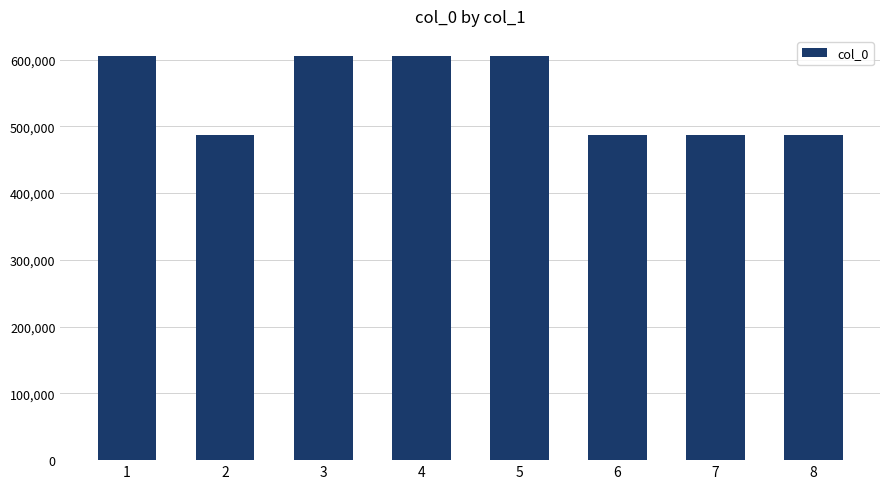

Is it true that the value at 6 is 487642?

True